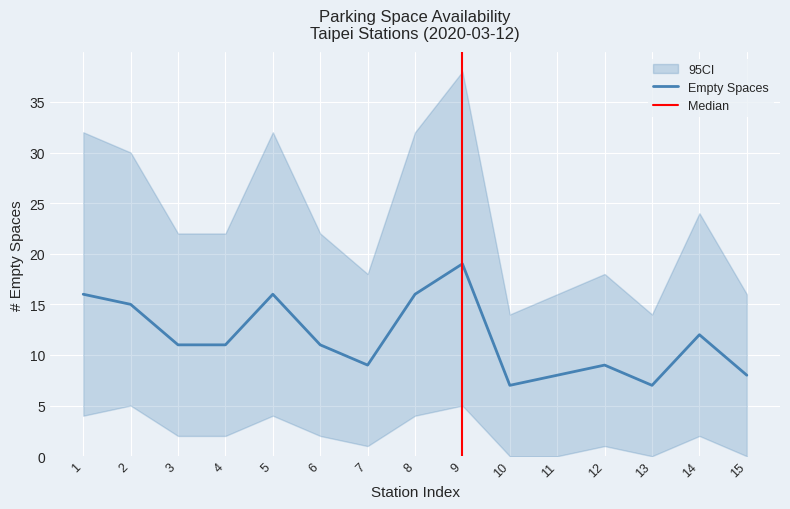

What is the value of the ci_lower point at the 14th from the left?

2